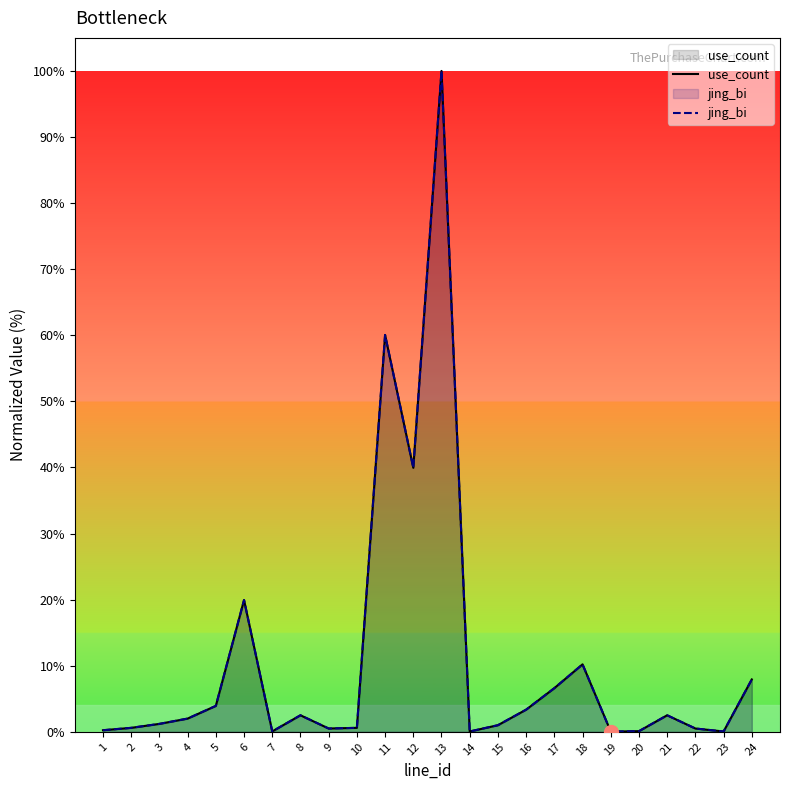

True or false: use_count has a value of 0.9 at 22.

False